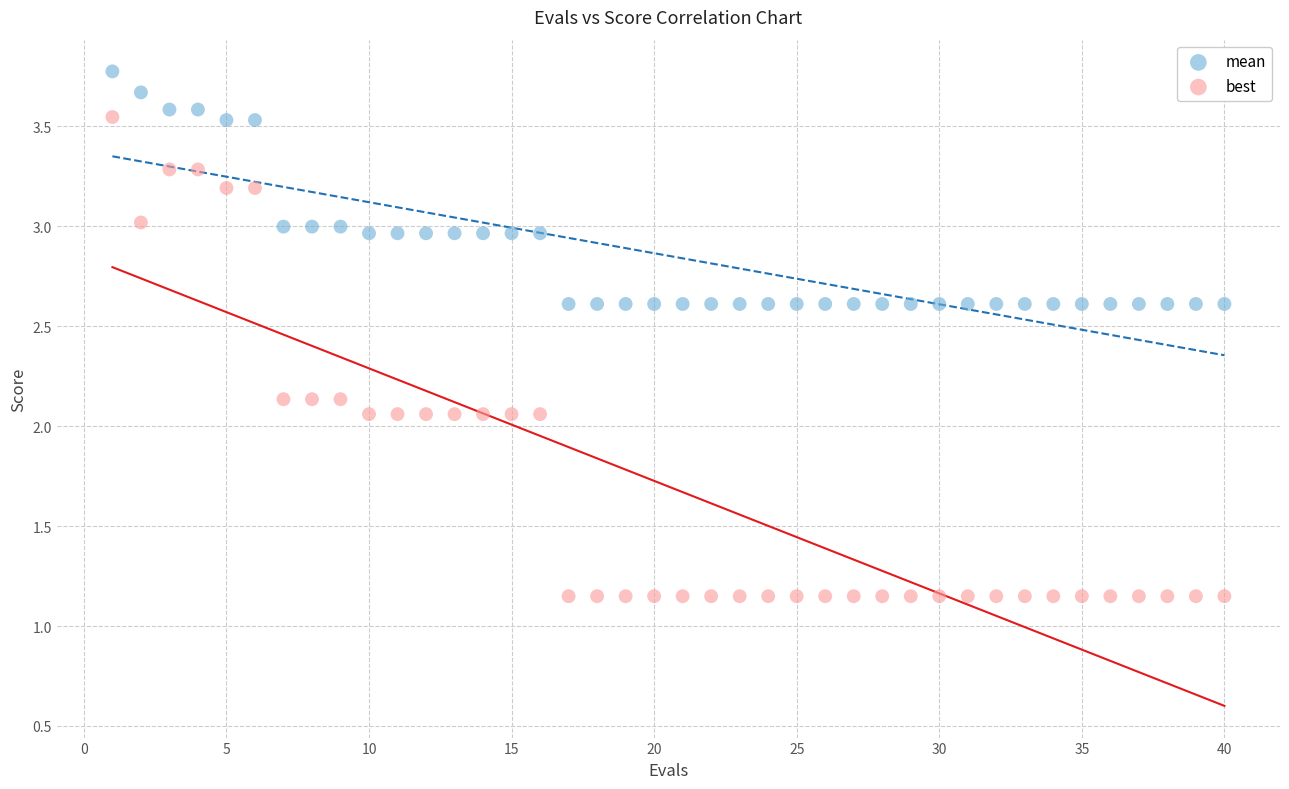

Across all data points, what is the range of Y values (max minus min)?

2.6